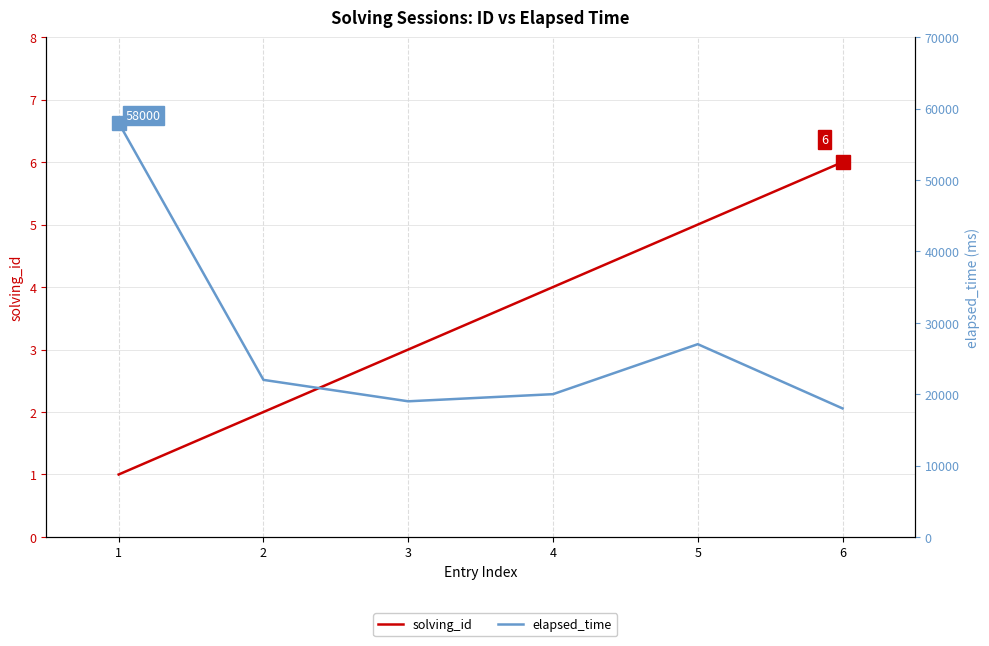

What is the value of the elapsed_time point at the 5th from the left?

27000